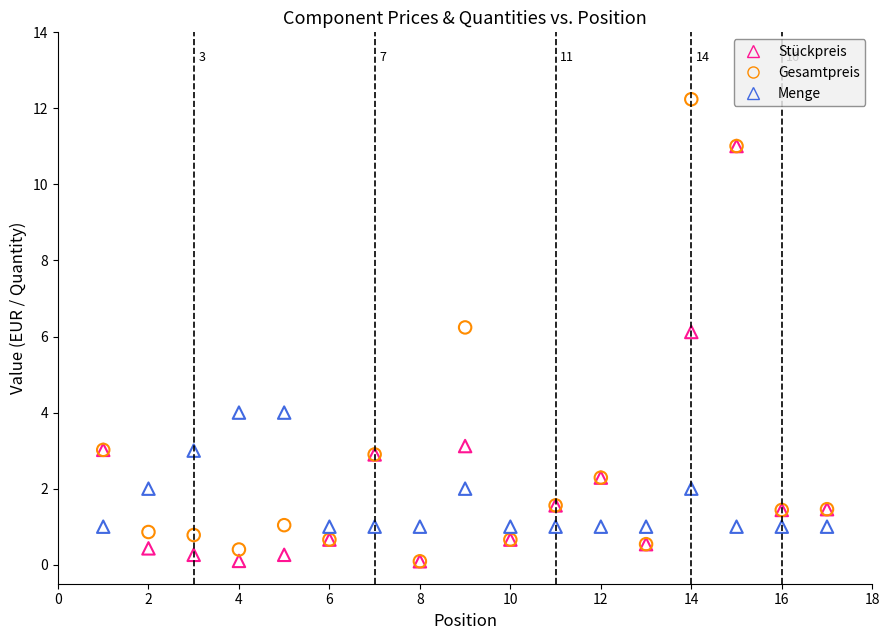

What are all the series names shown in the legend?

Stückpreis, Gesamtpreis, Menge